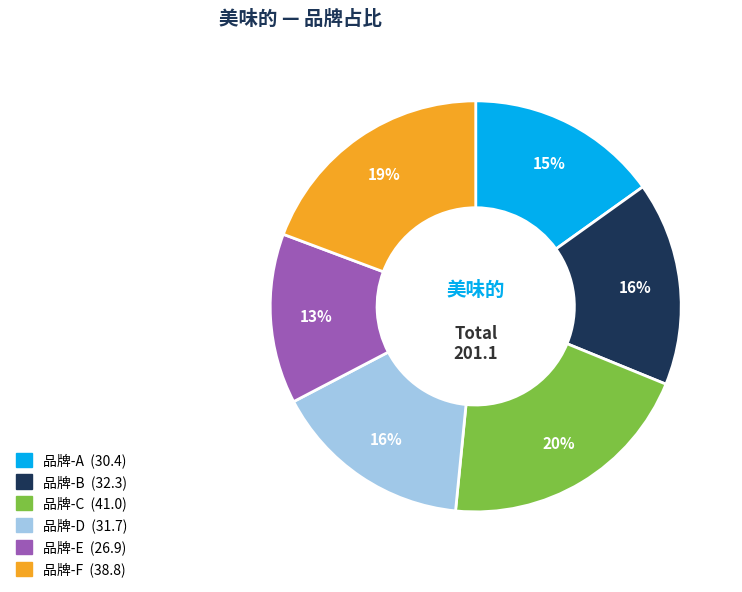

To the nearest percent, what is the difference between the 品牌-E and 品牌-B slice percentages?

3%